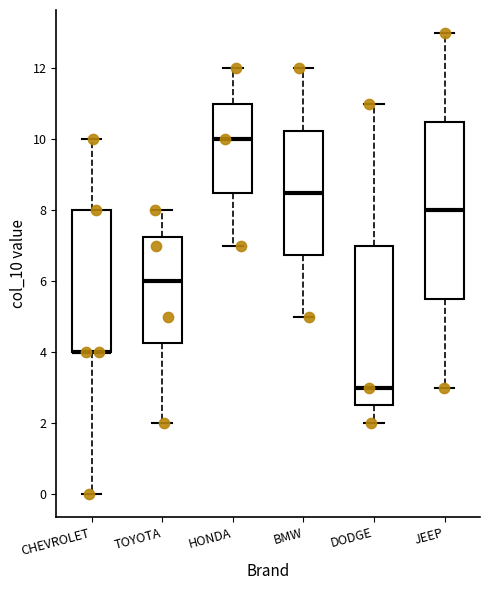

Reading left to right, read every box against the y-axis: the position of its median line, the range the box covers, and the ends of its whiskers. The values are not printed on the chart, so give them approximately, as read against the axis.

CHEVROLET: median 4.0 (drawn on the box's lower edge), box 4.0 to 8.0, whiskers 0.0 to 10.0
TOYOTA: median 6.0, box 4.2 to 7.2, whiskers 2.0 to 8.0
HONDA: median 10.0, box 8.6 to 11.0, whiskers 7.0 to 12.0
BMW: median 8.6, box 6.8 to 10.2, whiskers 5.0 to 12.0
DODGE: median 3.0, box 2.6 to 7.0, whiskers 2.0 to 11.0
JEEP: median 8.0, box 5.6 to 10.6, whiskers 3.0 to 13.0